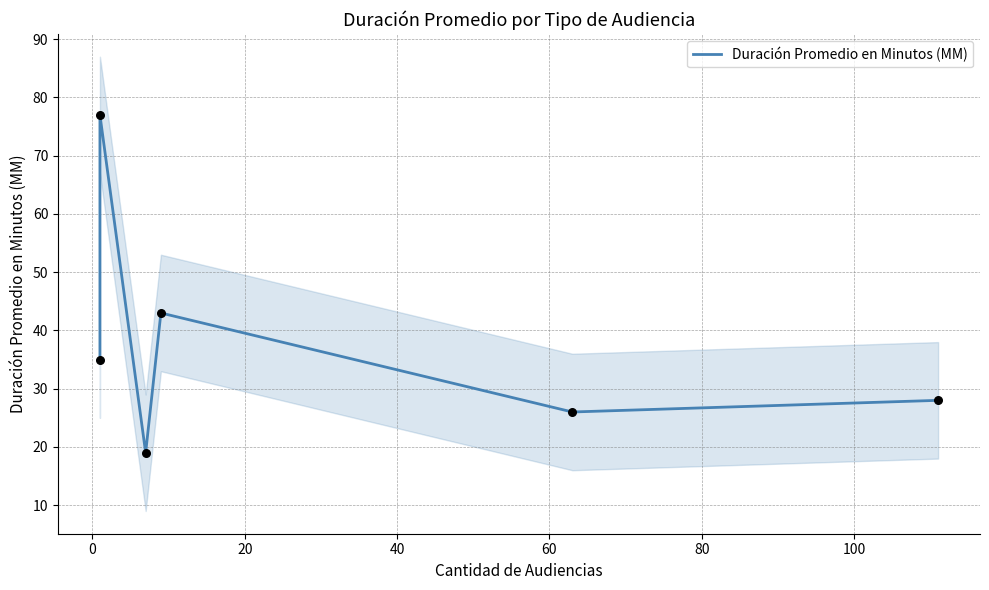

What is the ratio of the value at 40 to the value at 60?

1.7